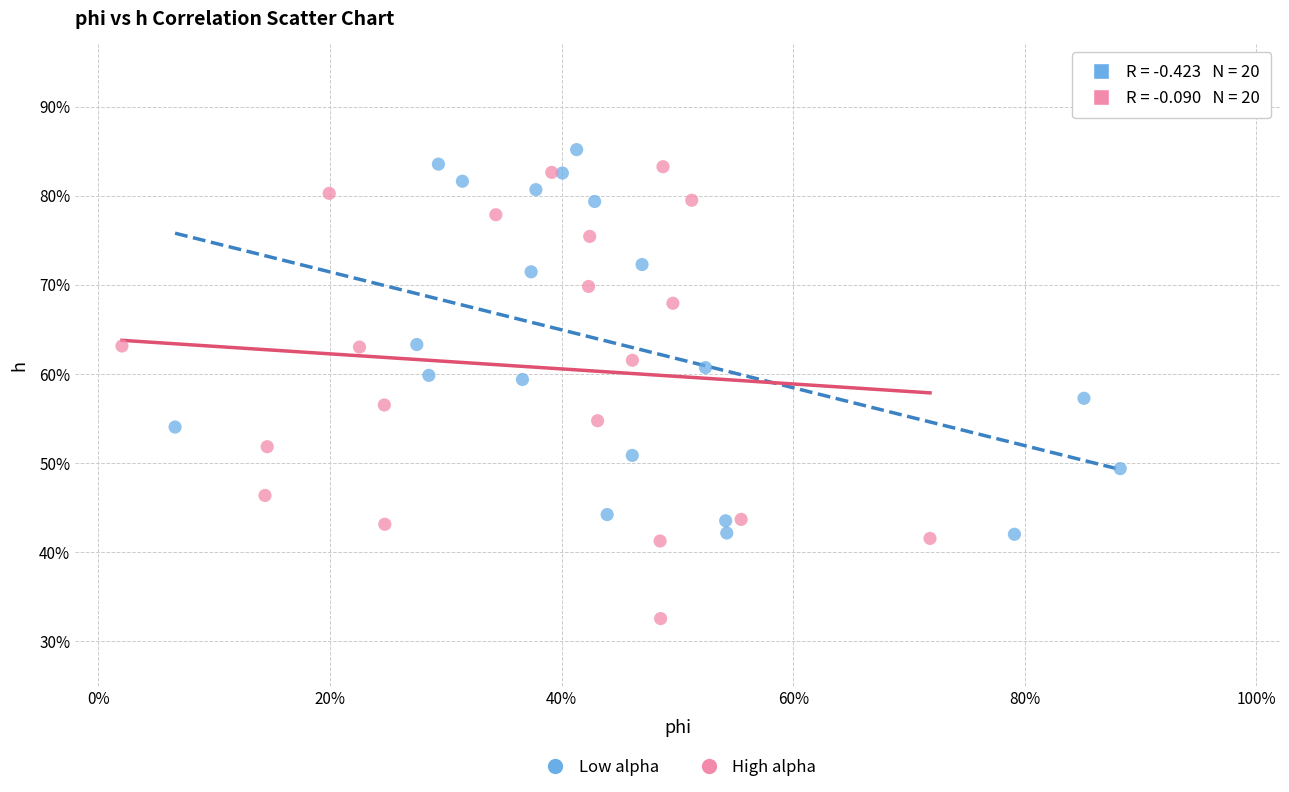

What are all the series names shown in the legend?

Low alpha, High alpha